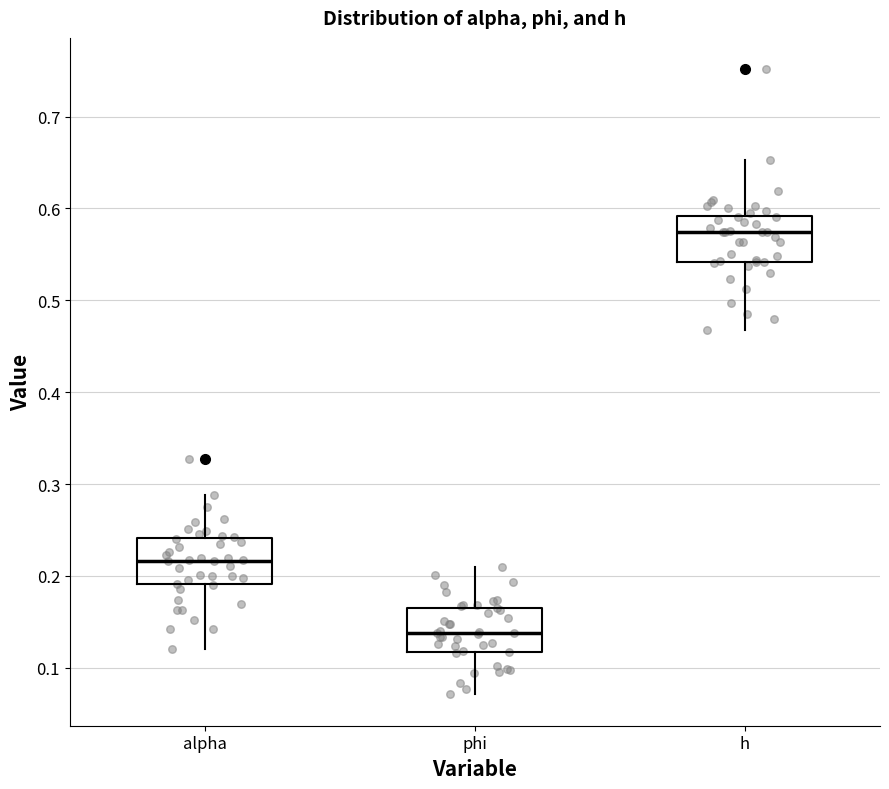

Which box's median line is the highest?

h